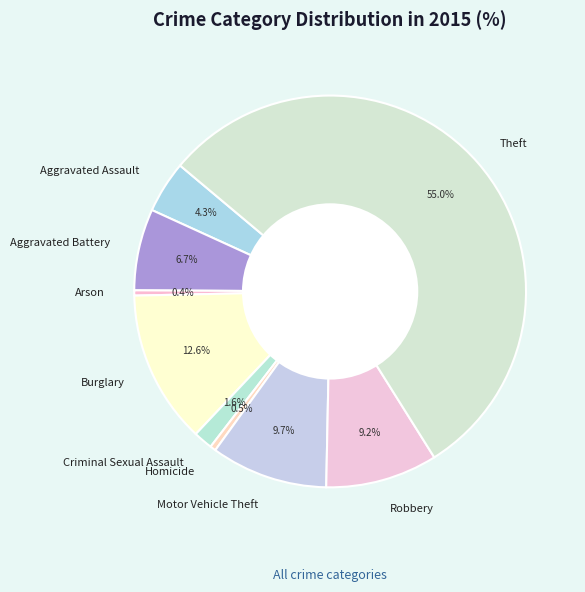

Which slice is the largest?

Theft